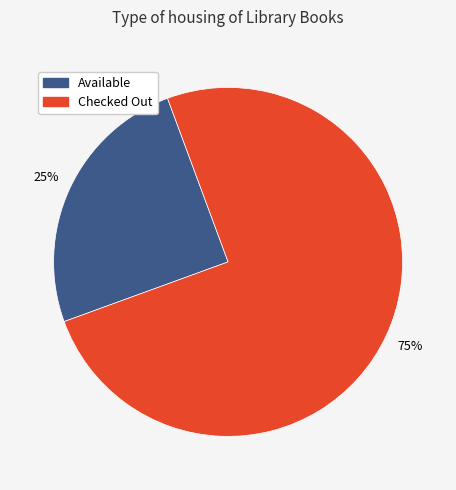

What is the majority slice?

Checked Out